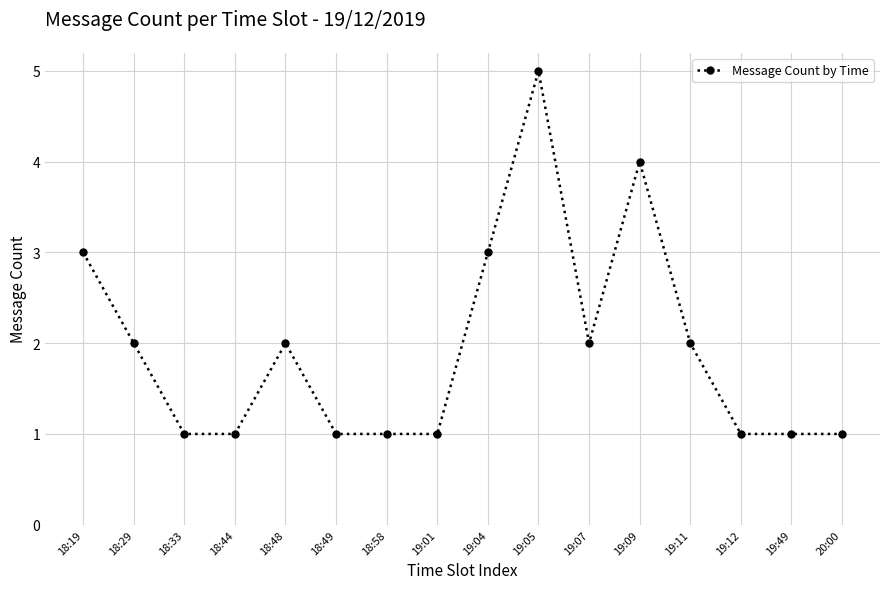

How many values are below 2?

8